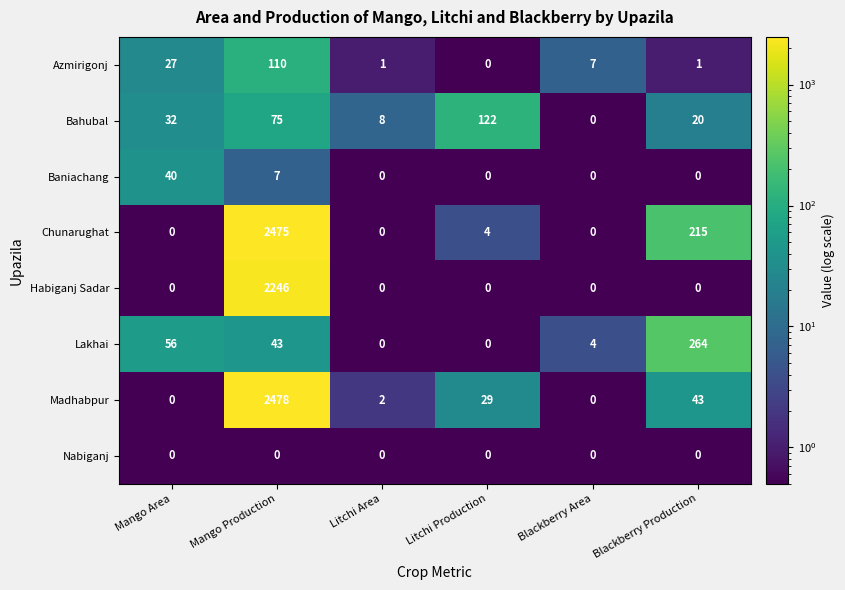

What is the spread (max minus min) of values at Blackberry Area?

7